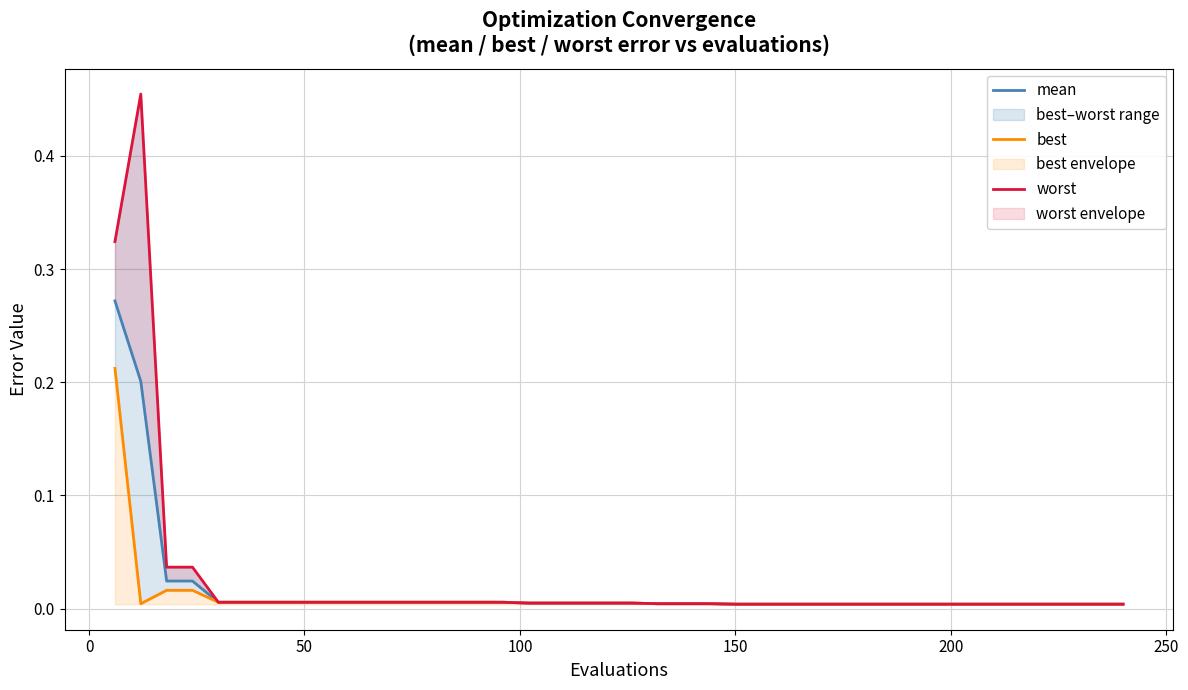

True or false: mean and worst cross at least once.

False